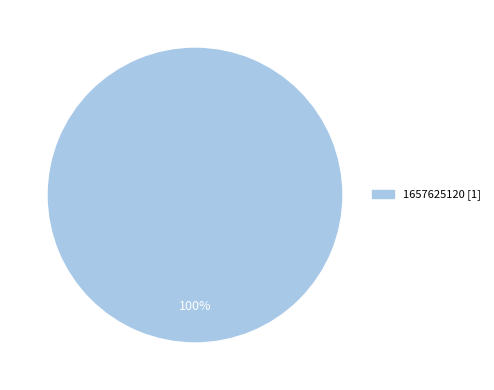

Is there a majority slice in this chart?

Yes